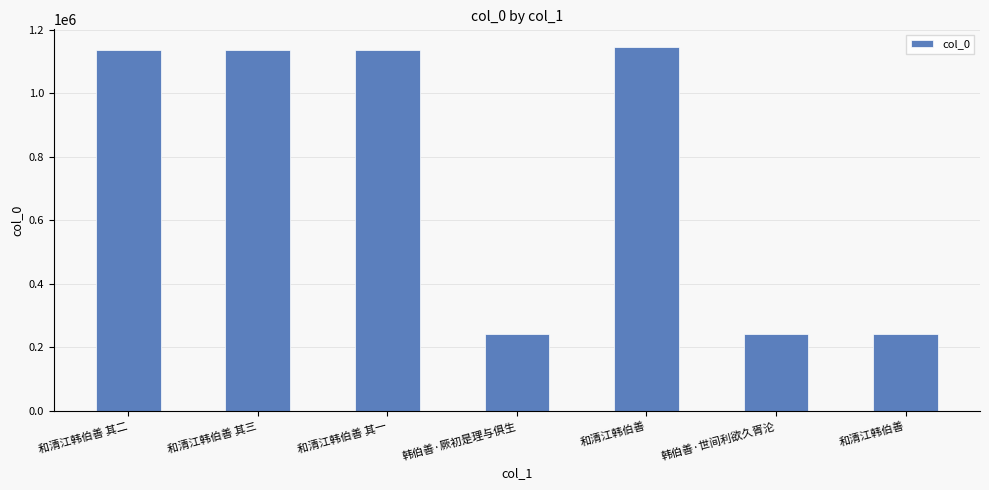

What is the sum of the values at 和清江韩伯善 其三 and 和清江韩伯善?

1377666